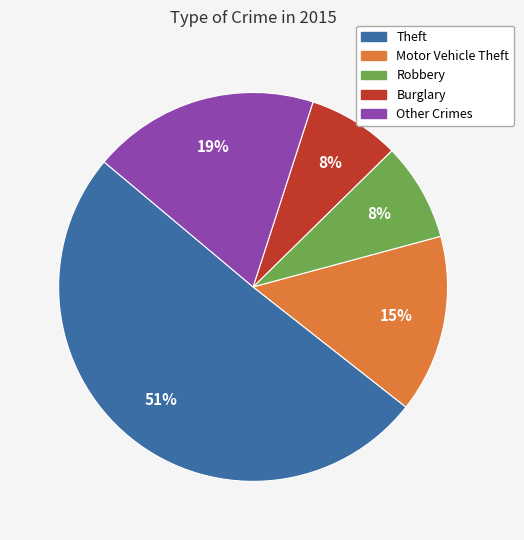

What is the largest slice in the pie chart?

Theft